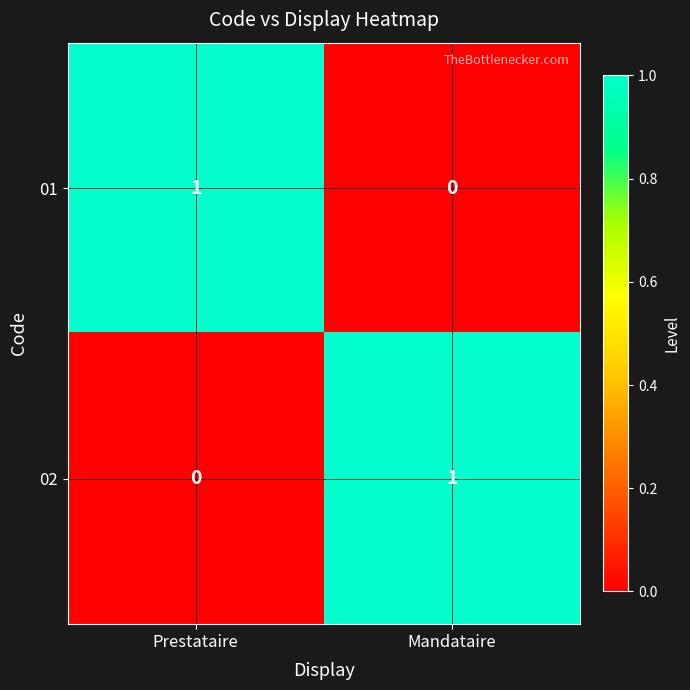

What is the difference between the highest and lowest values at Prestataire?

1